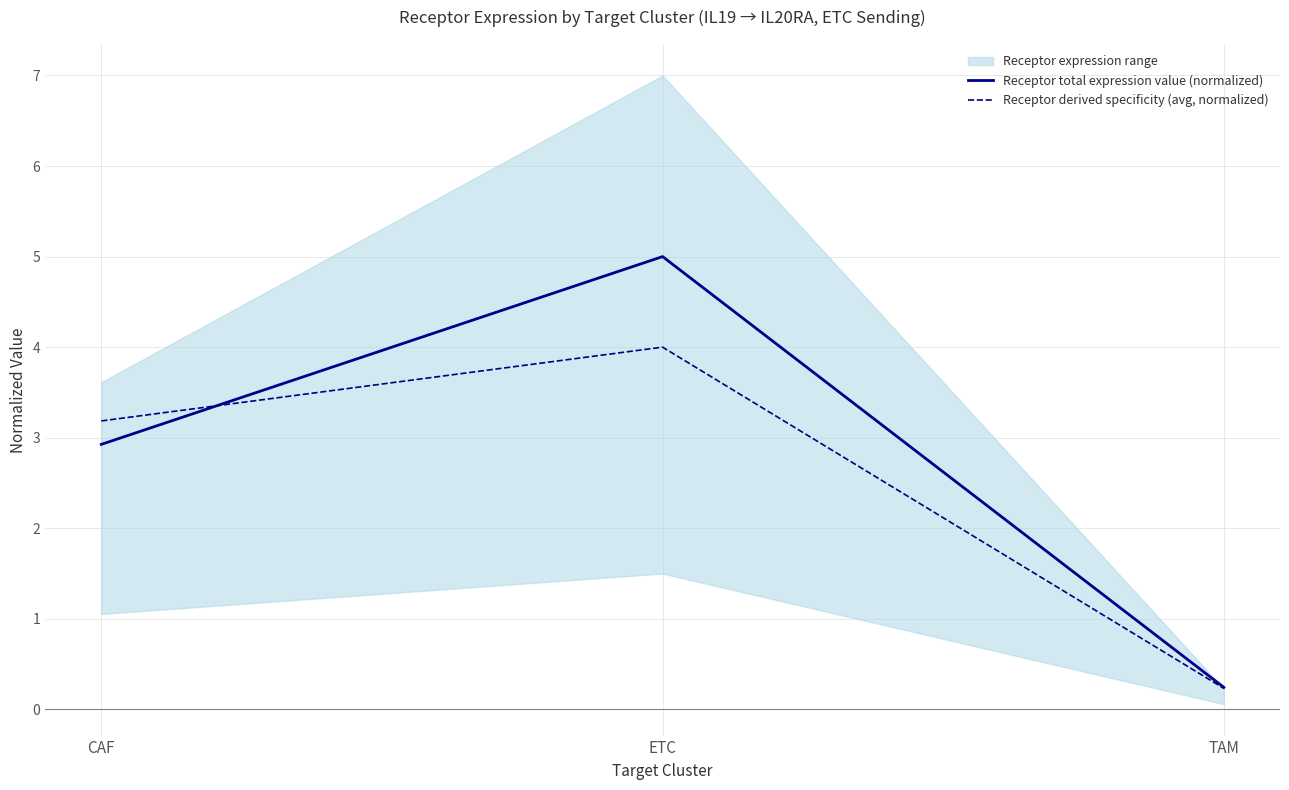

Is it true that Receptor derived specificity (avg, normalized) equals 0.2 at TAM?

True